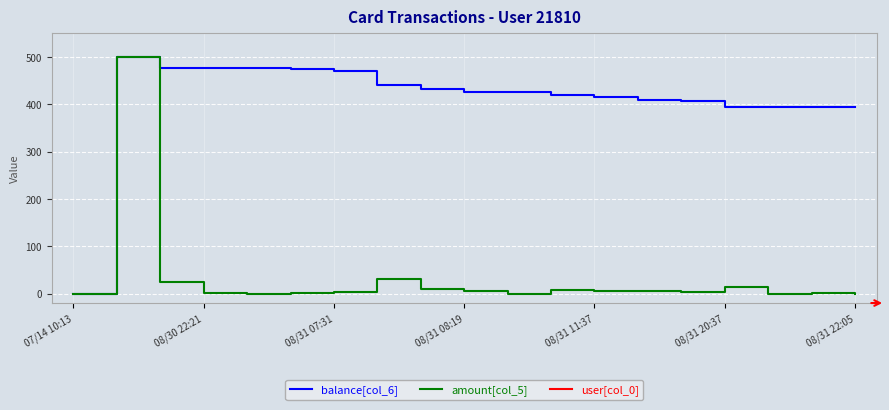

What is the highest value of the amount[col_5] series?

500.0